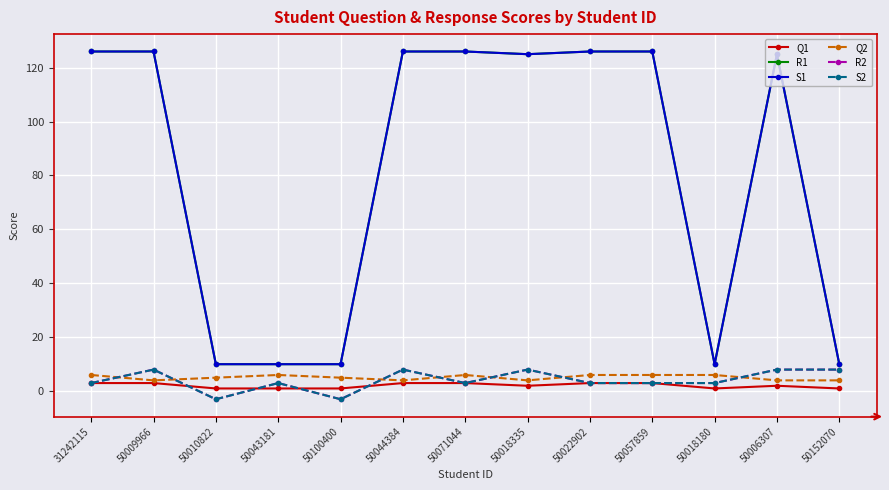

Reading left to right, what are all the values shown in this chart?

Q1: 31242115=3	50009966=3	50010822=1	50043181=1	50100400=1	50044384=3	50071044=3	50018335=2	50022902=3	50057859=3	50018180=1	50006307=2	50152070=1
R1: 31242115=126	50009966=126	50010822=10	50043181=10	50100400=10	50044384=126	50071044=126	50018335=125	50022902=126	50057859=126	50018180=10	50006307=125	50152070=10
S1: 31242115=126	50009966=126	50010822=10	50043181=10	50100400=10	50044384=126	50071044=126	50018335=125	50022902=126	50057859=126	50018180=10	50006307=125	50152070=10
Q2: 31242115=6	50009966=4	50010822=5	50043181=6	50100400=5	50044384=4	50071044=6	50018335=4	50022902=6	50057859=6	50018180=6	50006307=4	50152070=4
R2: 31242115=3	50009966=8	50010822=-3	50043181=3	50100400=-3	50044384=8	50071044=3	50018335=8	50022902=3	50057859=3	50018180=3	50006307=8	50152070=8
S2: 31242115=3	50009966=8	50010822=-3	50043181=3	50100400=-3	50044384=8	50071044=3	50018335=8	50022902=3	50057859=3	50018180=3	50006307=8	50152070=8